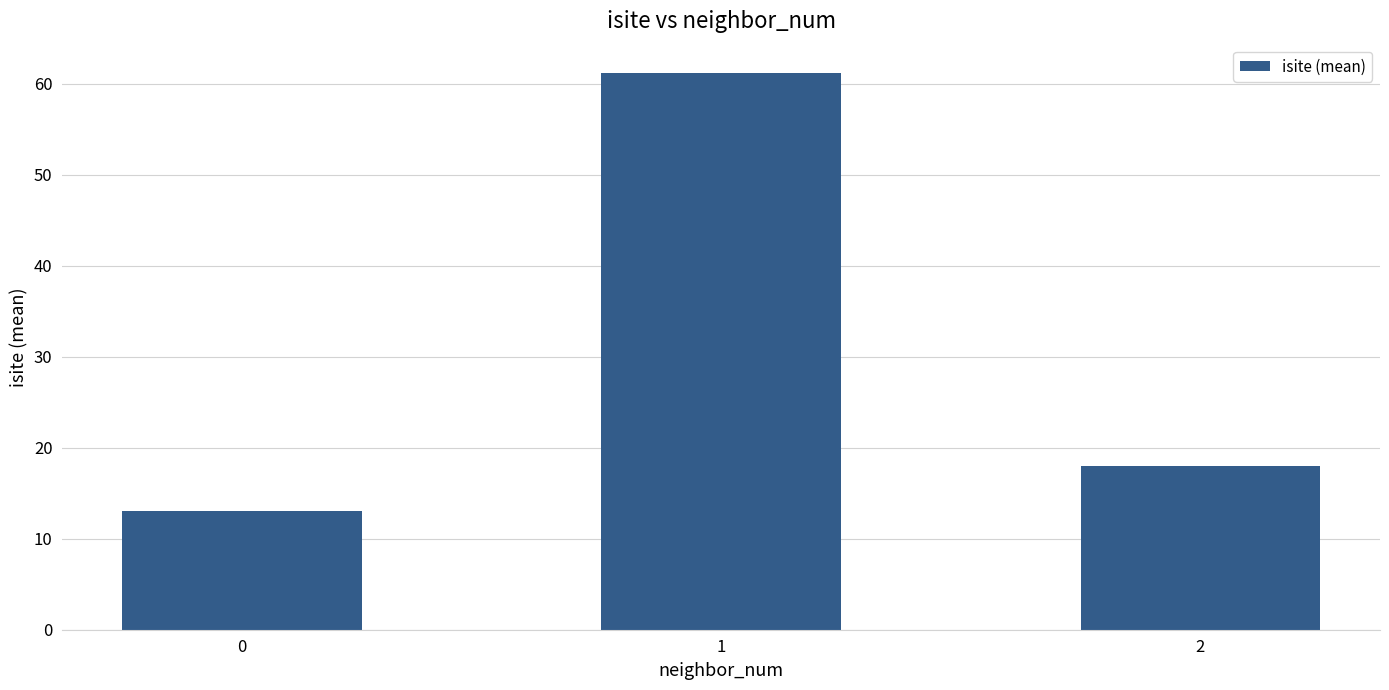

What is the average value?

30.8